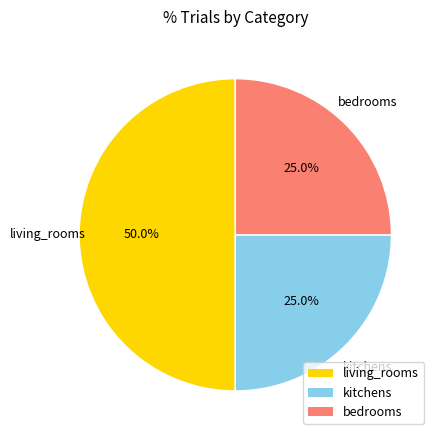

To the nearest percent, what portion does bedrooms represent?

25%